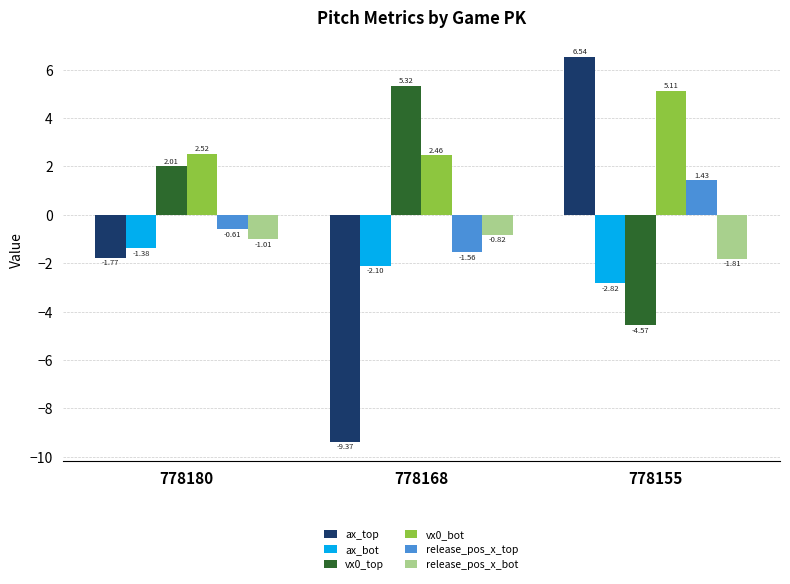

How many positive values does the ax_top series have?

1